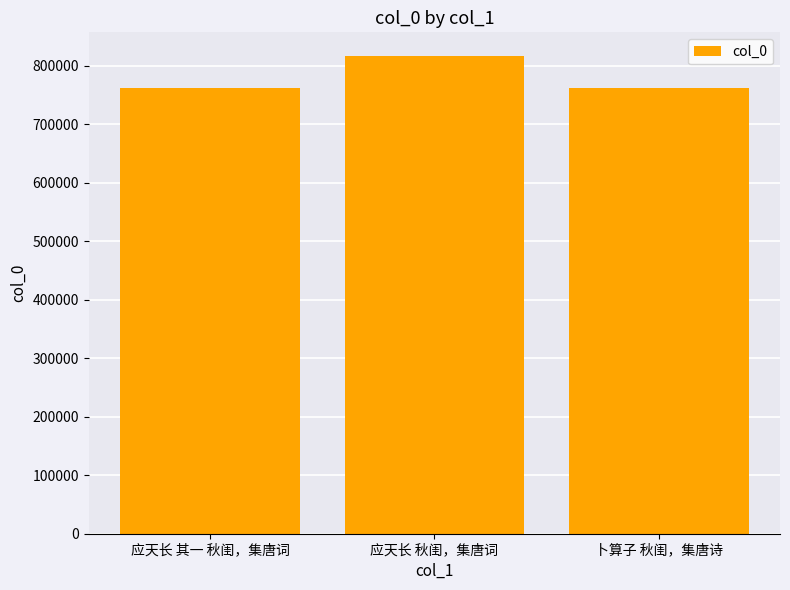

What is the smallest value displayed?

762768